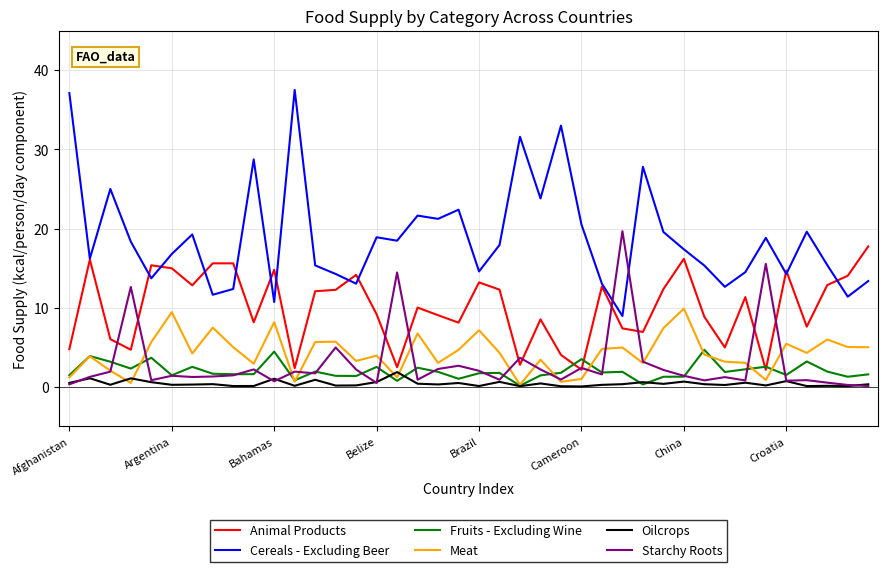

What are all the series names shown in the legend?

Animal Products, Cereals - Excluding Beer, Fruits - Excluding Wine, Meat, Oilcrops, Starchy Roots